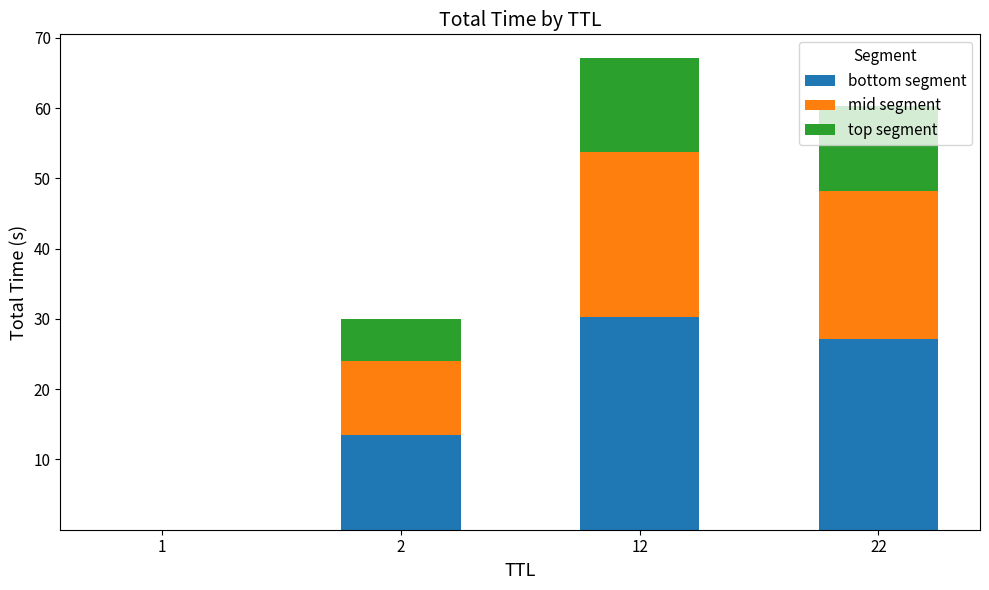

What is the sum of all bottom segment values?

70.9